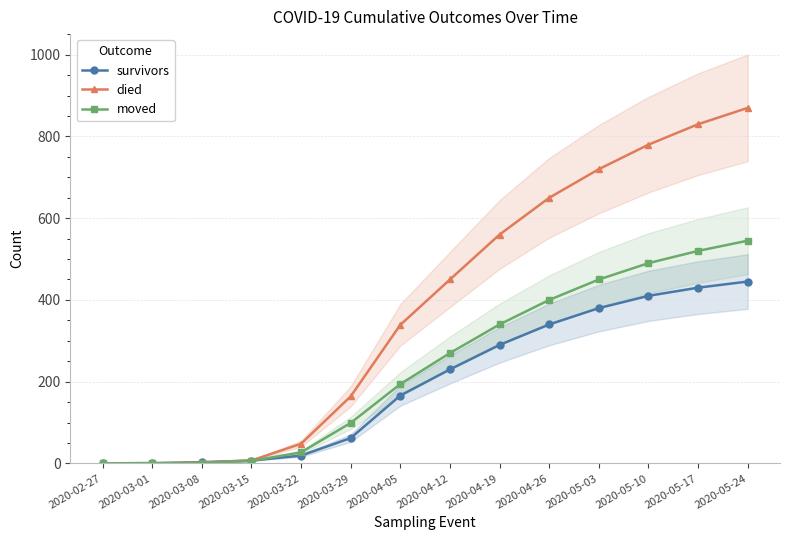

Between 2020-04-12 and 2020-05-24, which is larger?

2020-05-24